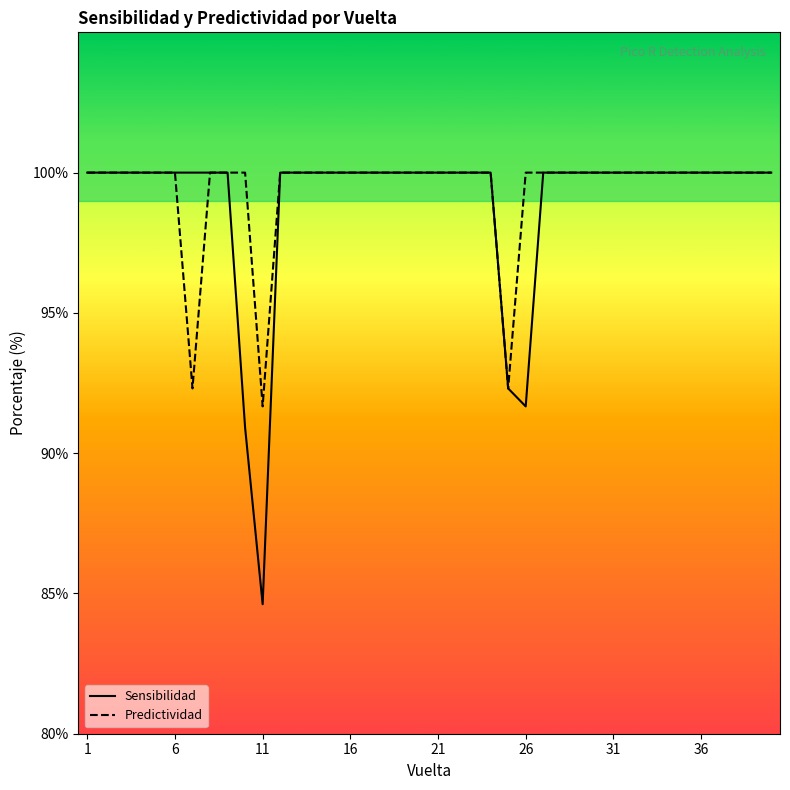

Is this an area chart (filled region under the line)?

No